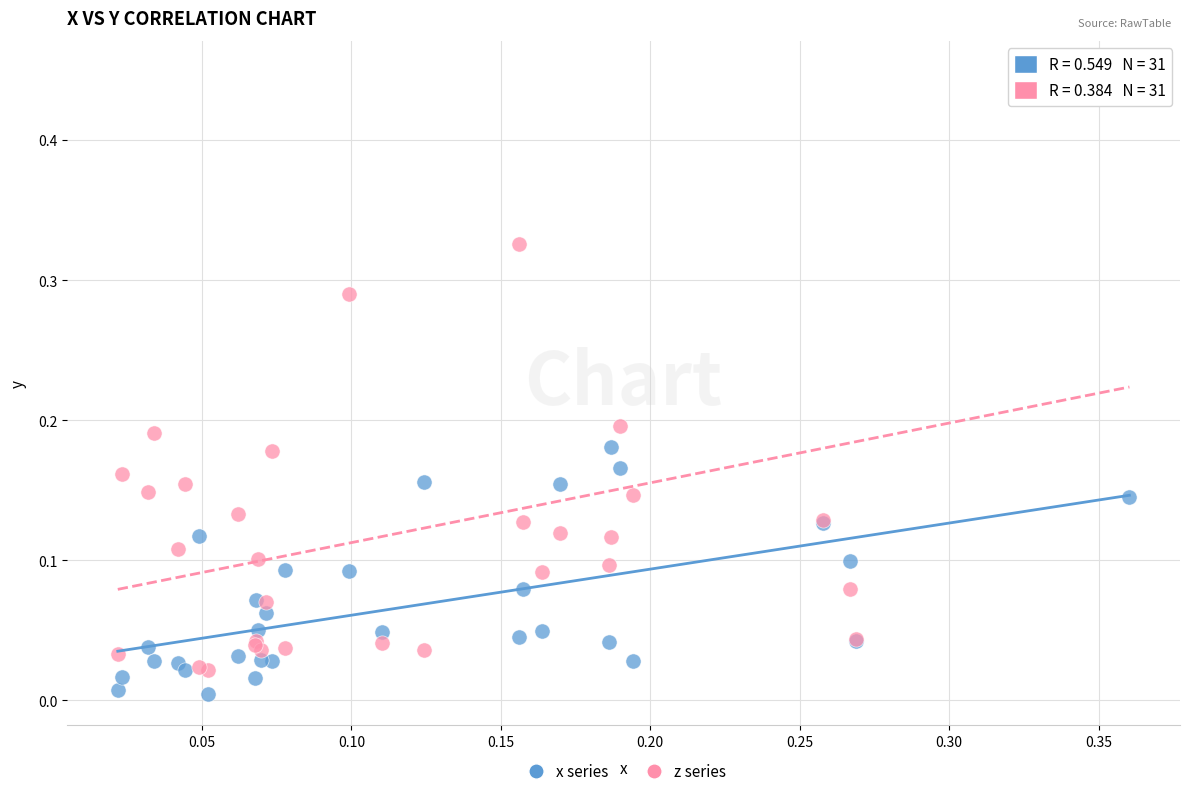

Which series reaches the maximum Y coordinate?

z series